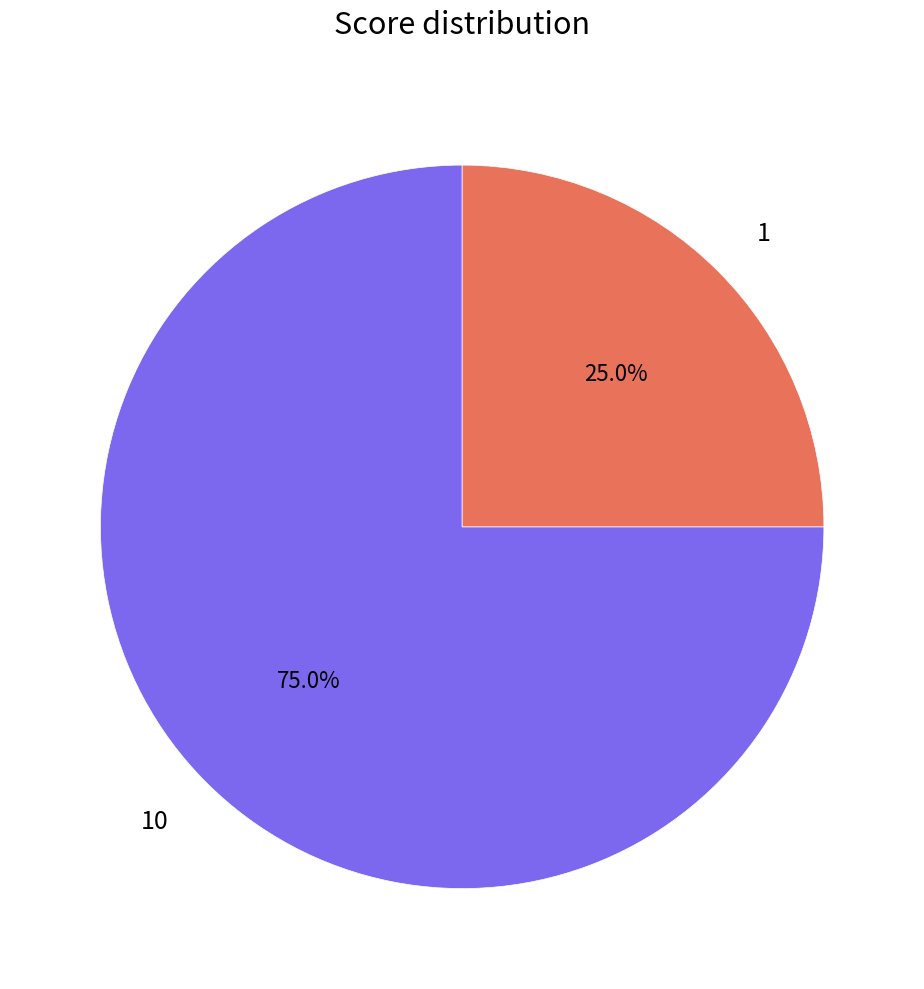

What is the ratio of the value at 10 to the value at 1?

3.0